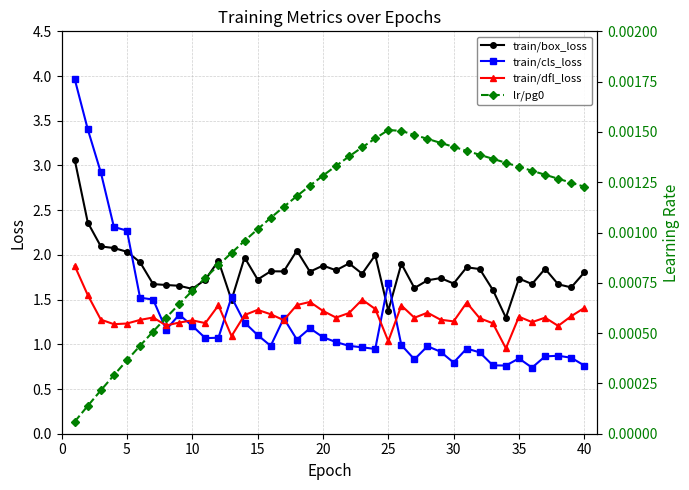

True or false: train/box_loss has a value of 1.7 at 35.

True